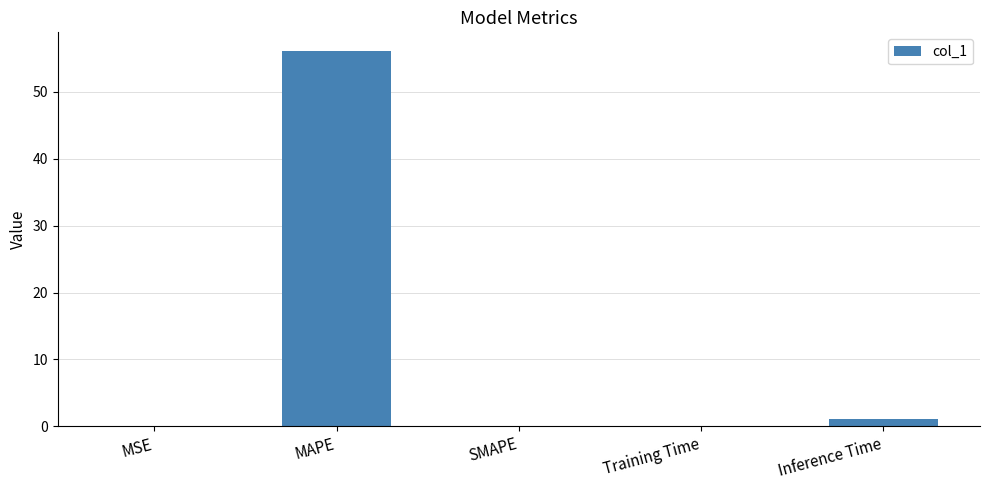

Which has a higher value, MSE or MAPE?

MAPE